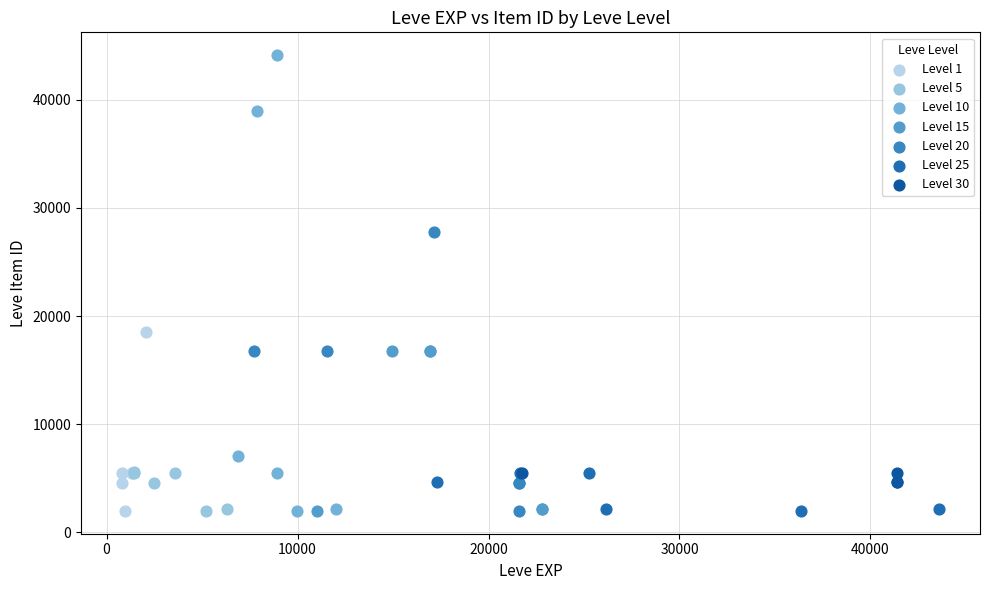

Which series contains the highest Y value?

Level 10